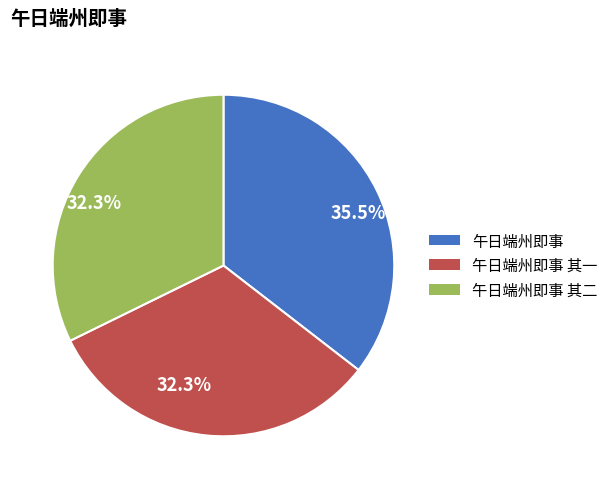

Does any single category account for the majority?

No